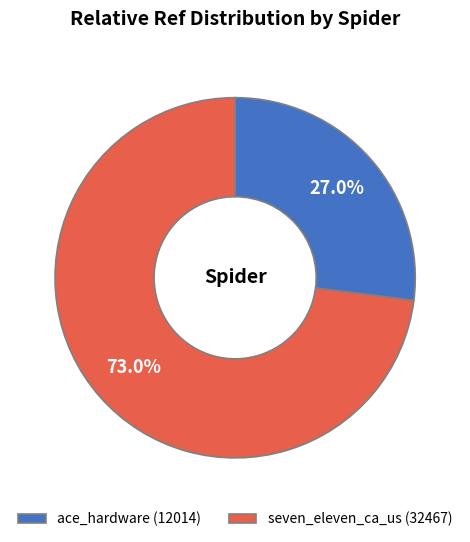

How many segments does this pie chart have?

2